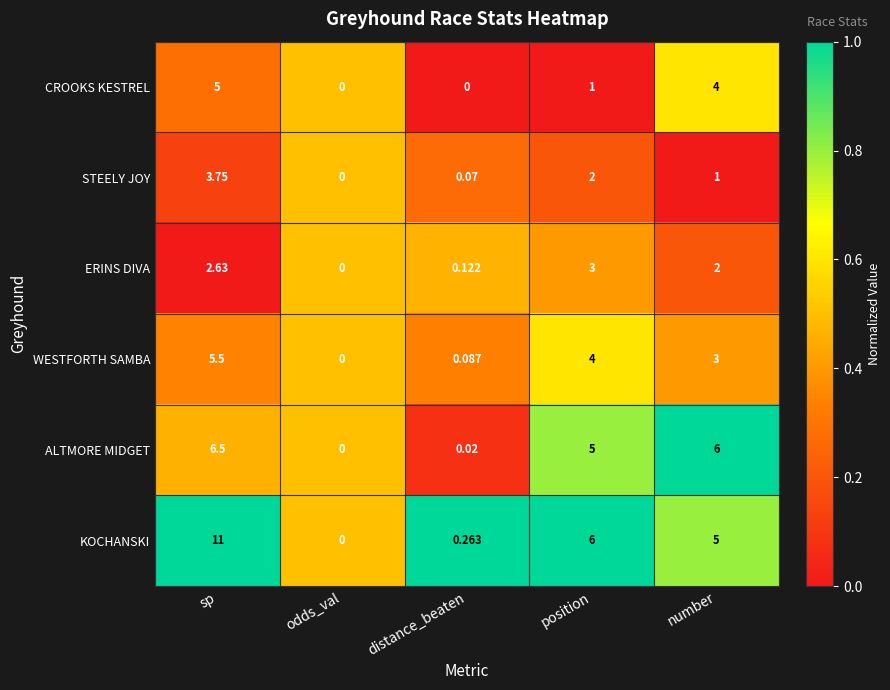

Between odds_val and number, which series saw the biggest shift?

ALTMORE MIDGET